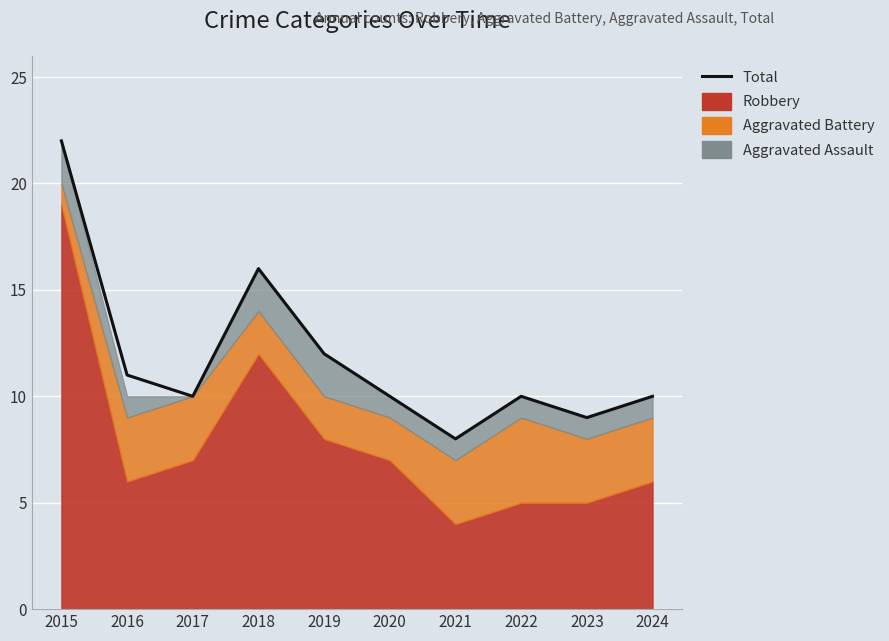

What is the difference between the maximum and minimum values?

14